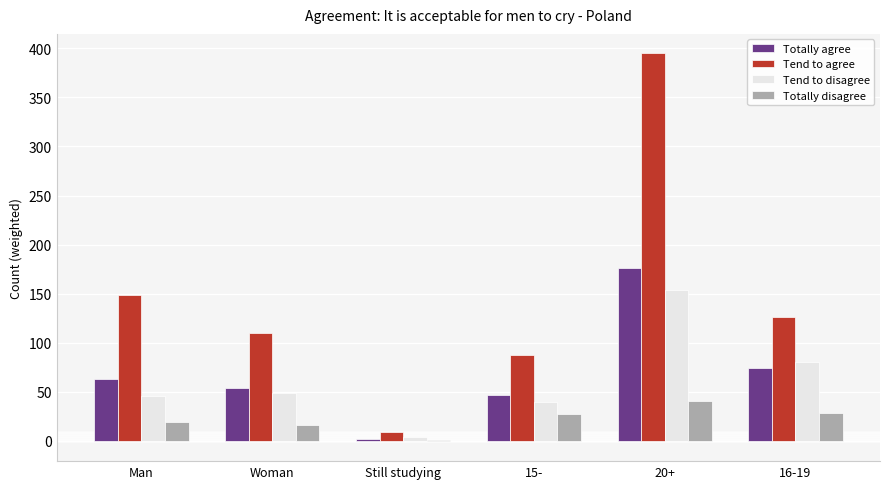

Does the chart contain stacked bars?

No